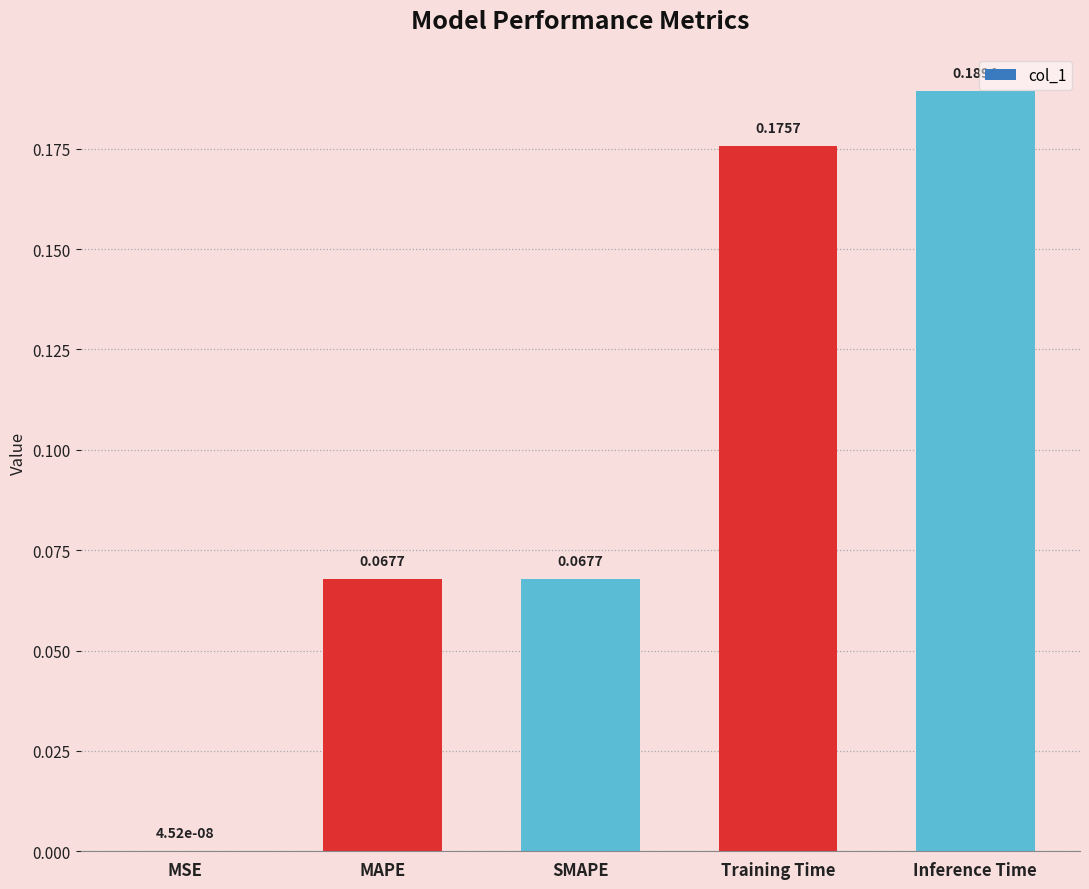

What is the sum of all values?

0.5